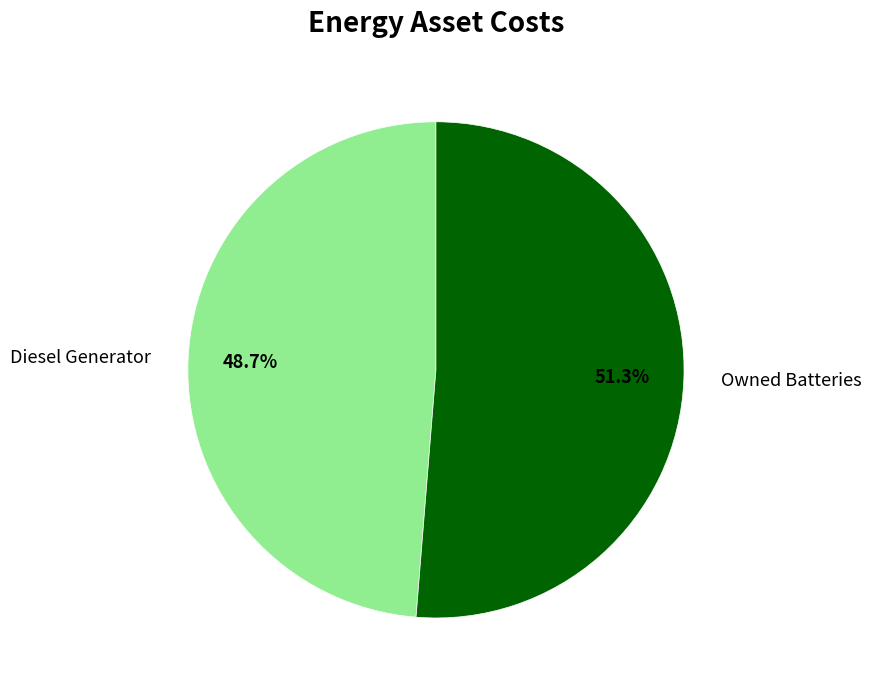

What is the ratio of the value at Owned Batteries to the value at Diesel Generator?

1.1